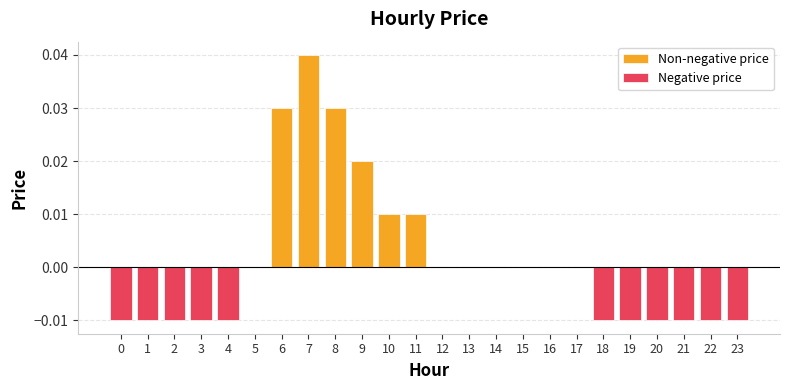

Which has a higher value, 5 or 11?

11